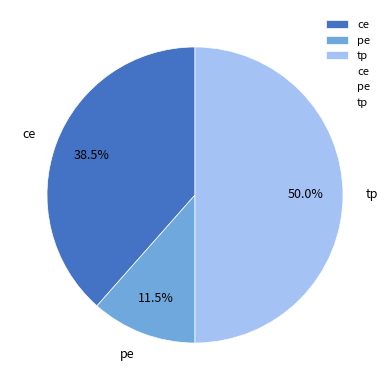

How many segments does this pie chart have?

3